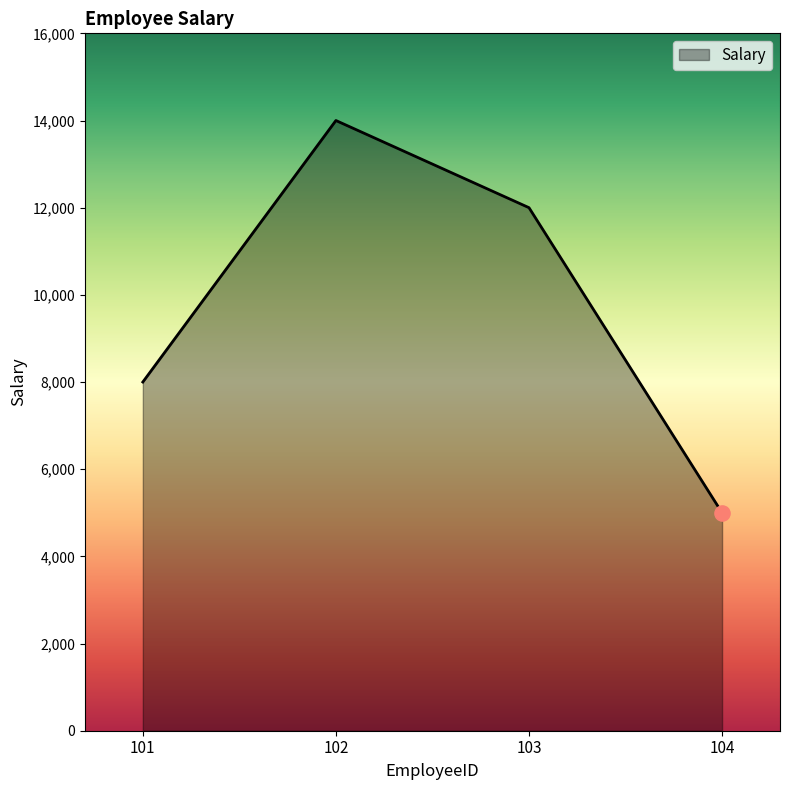

What is the change in value from 101 to 104?

-3000